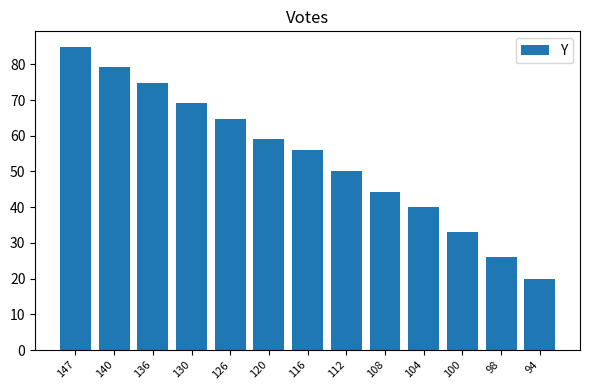

What is the ratio of the value at 140 to the value at 94?

4.0